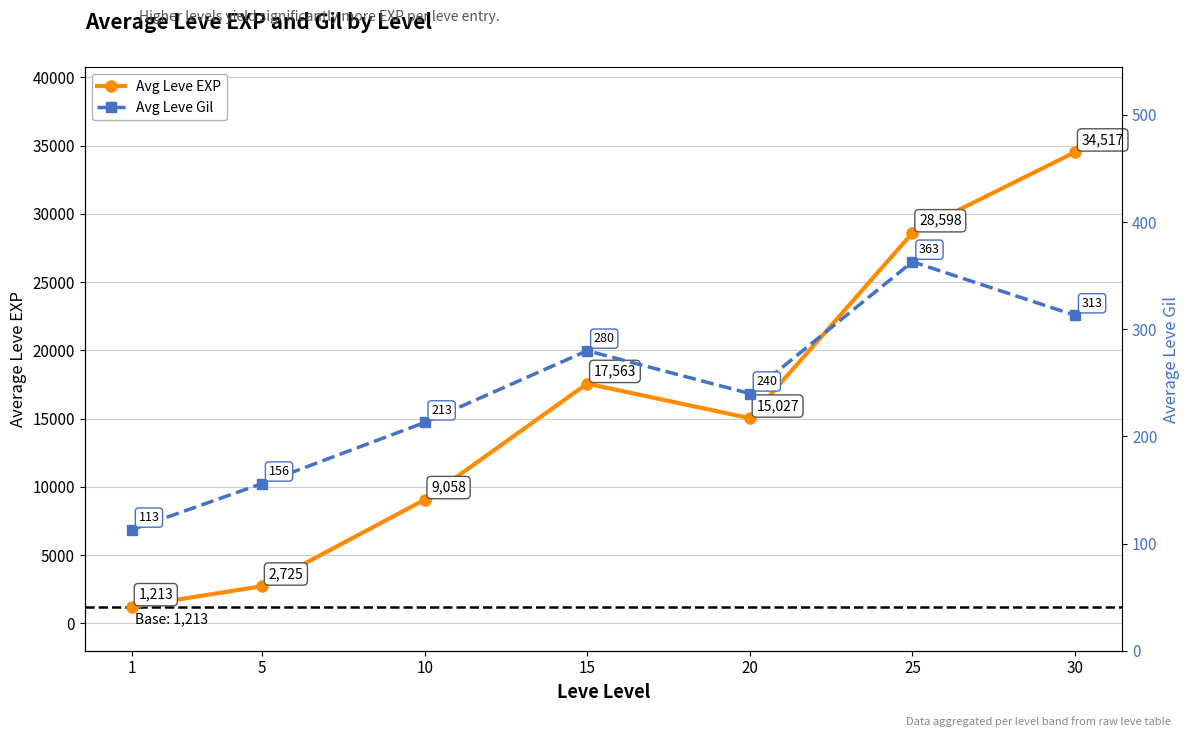

Does the chart have visible grid lines?

Yes